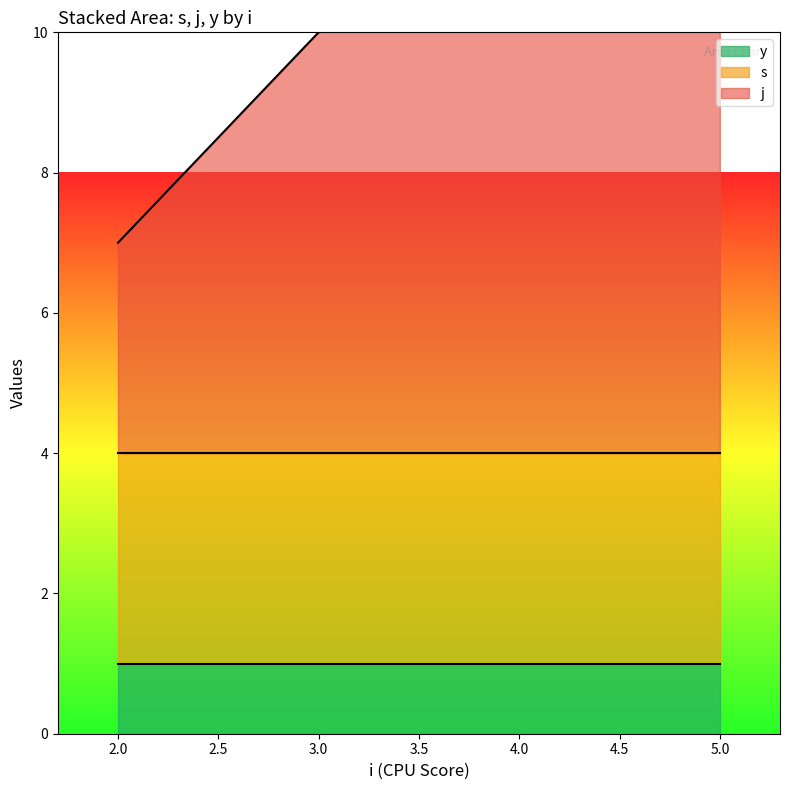

What is the value of the j point at the 6th from the left?

6